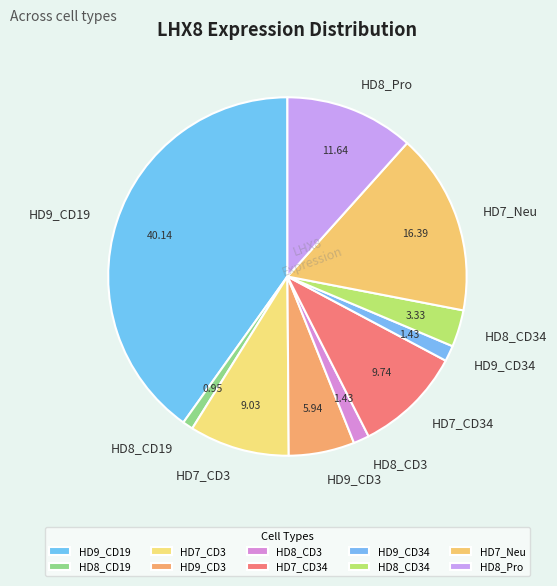

Between HD7_CD3 and HD9_CD3, which is larger?

HD7_CD3